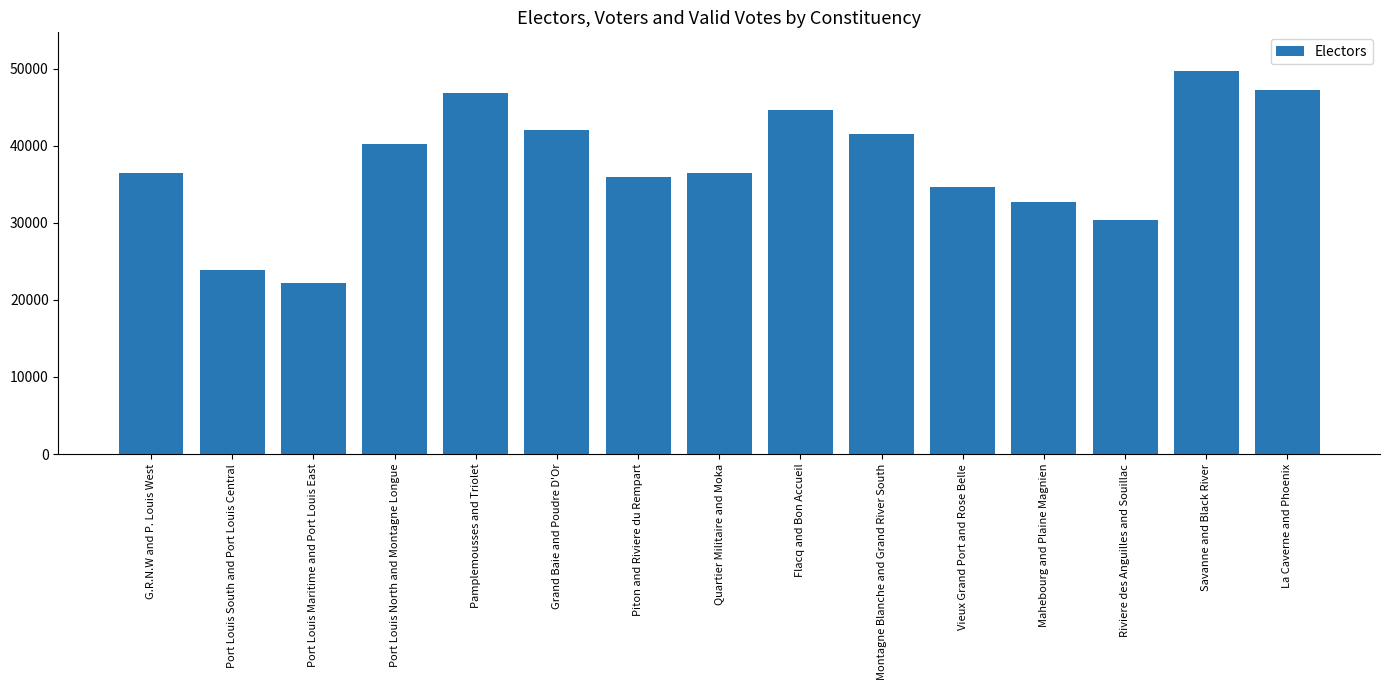

What is the greatest value displayed?

49724